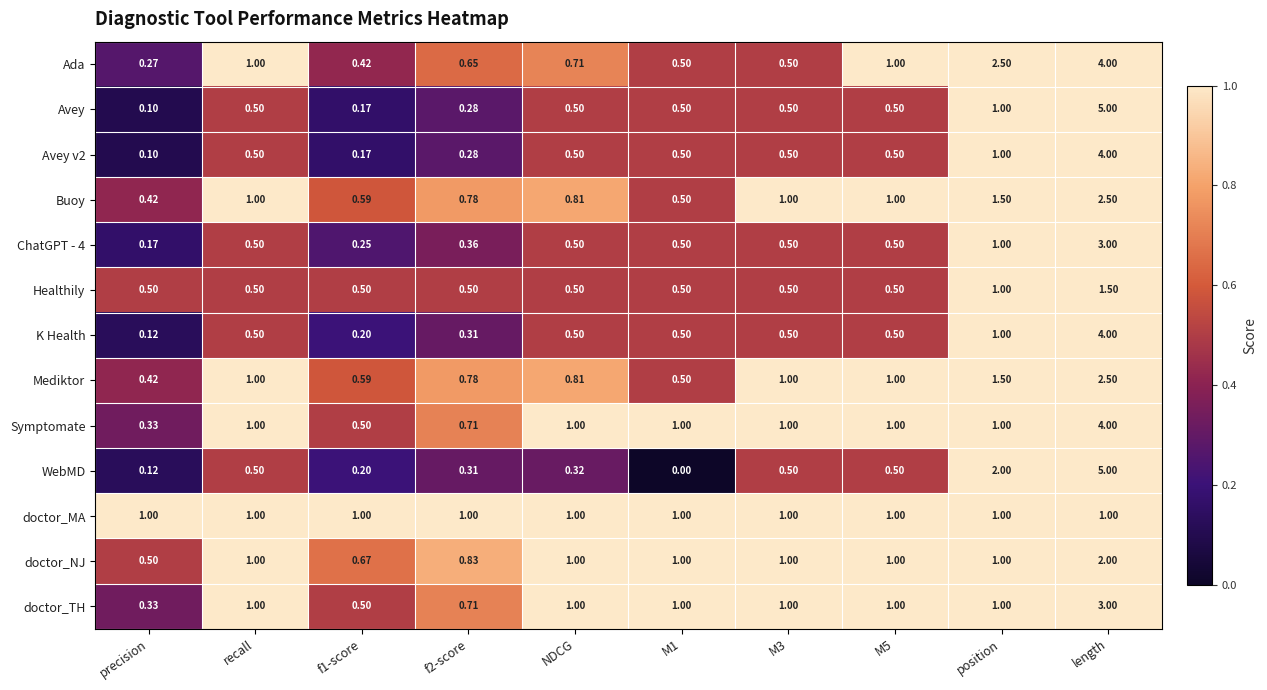

At which category does the chart reach its minimum across all series?

M1